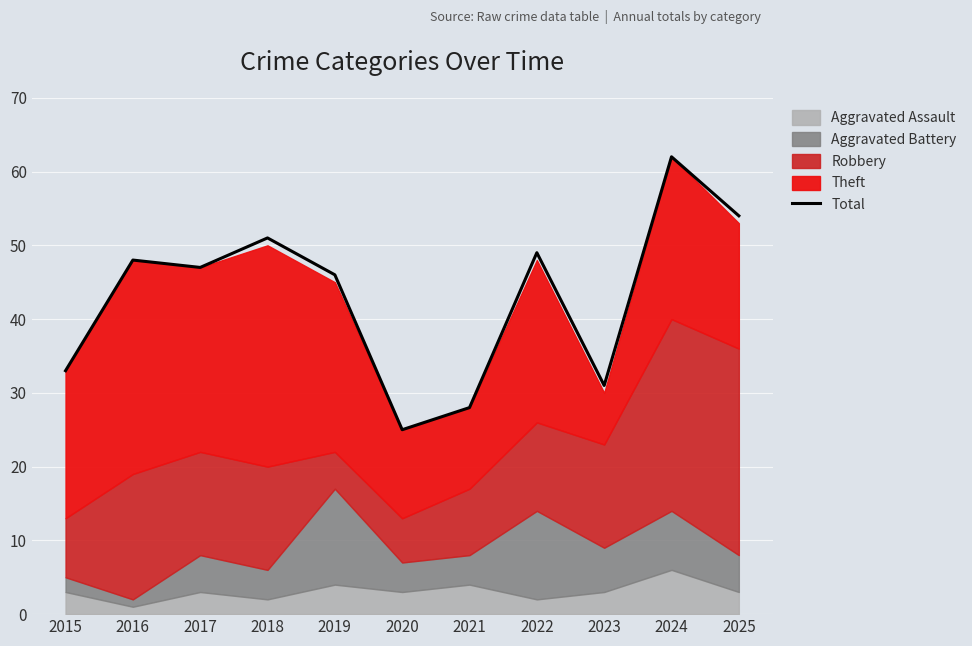

How many points are lower than both their immediate neighbors (excluding endpoints)?

3